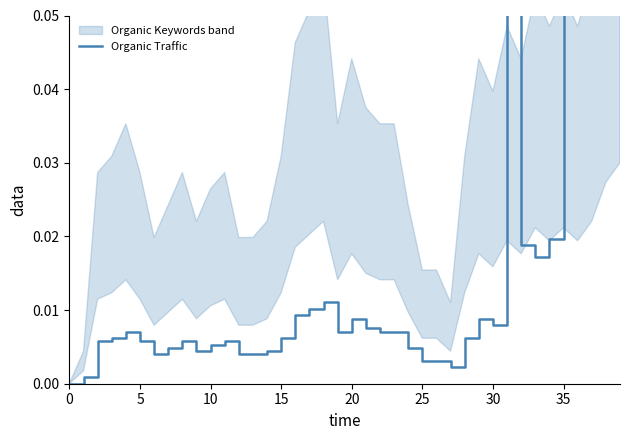

Reading left to right, transcribe all the data shown in this chart.

0.0	0.0	0.0	0.0	0.0	0.0	0.0	0.0	0.0	0.0	0.0	0.0	0.0	0.0	0.0	0.0	0.0	0.0	0.0	0.0	0.0	0.0	0.0	0.0	0.0	0.0	0.0	0.0	0.0	0.0	0.0	0.1	0.0	0.0	0.0	0.1	0.1	0.1	0.1	0.1